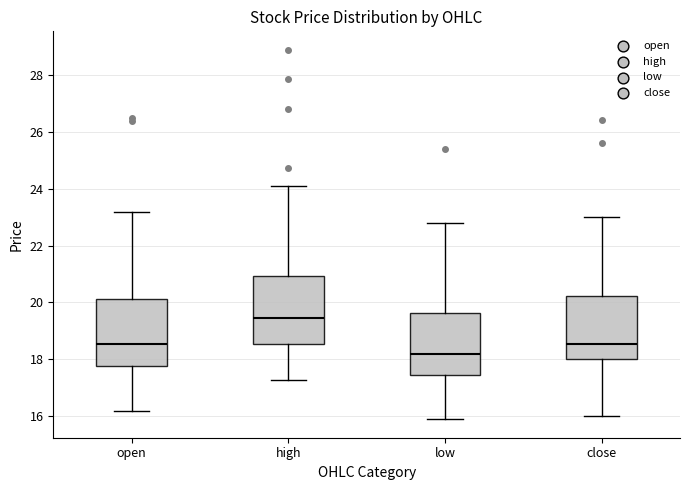

Which box has the lowest median line?

low